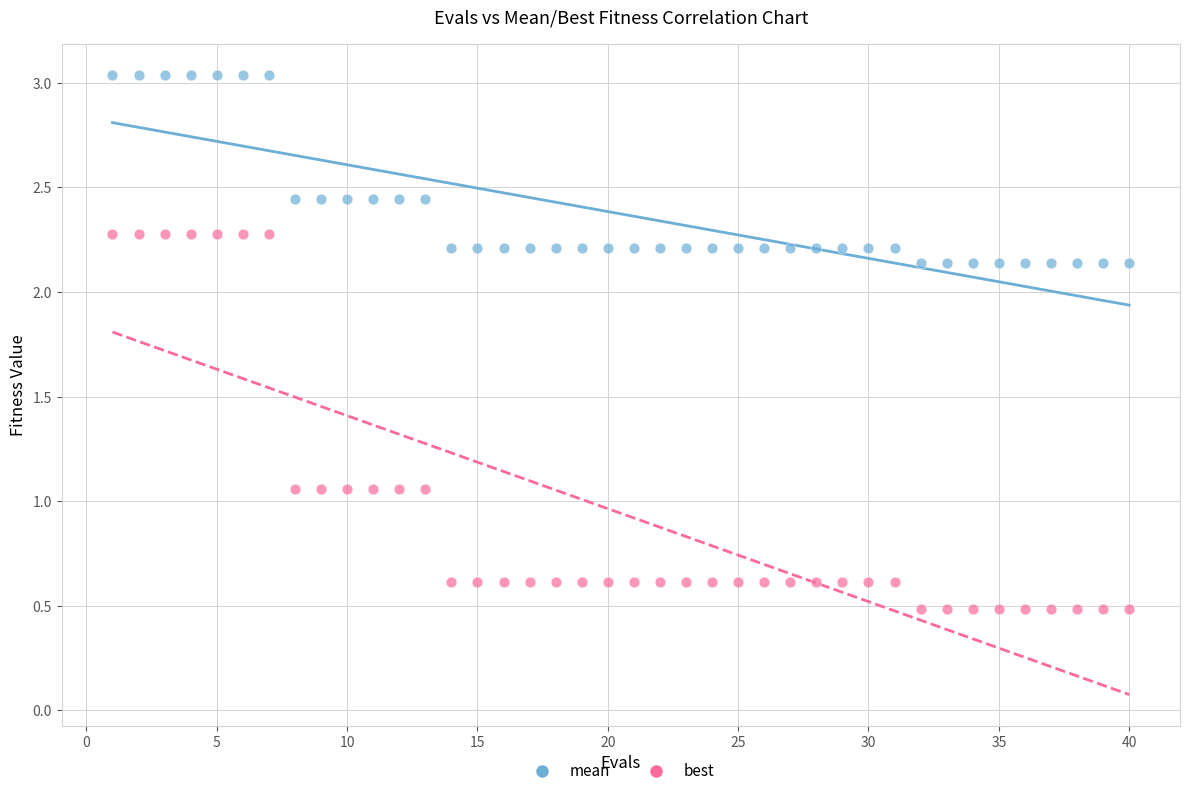

Across all data points, what is the range of X values (max minus min)?

39.0